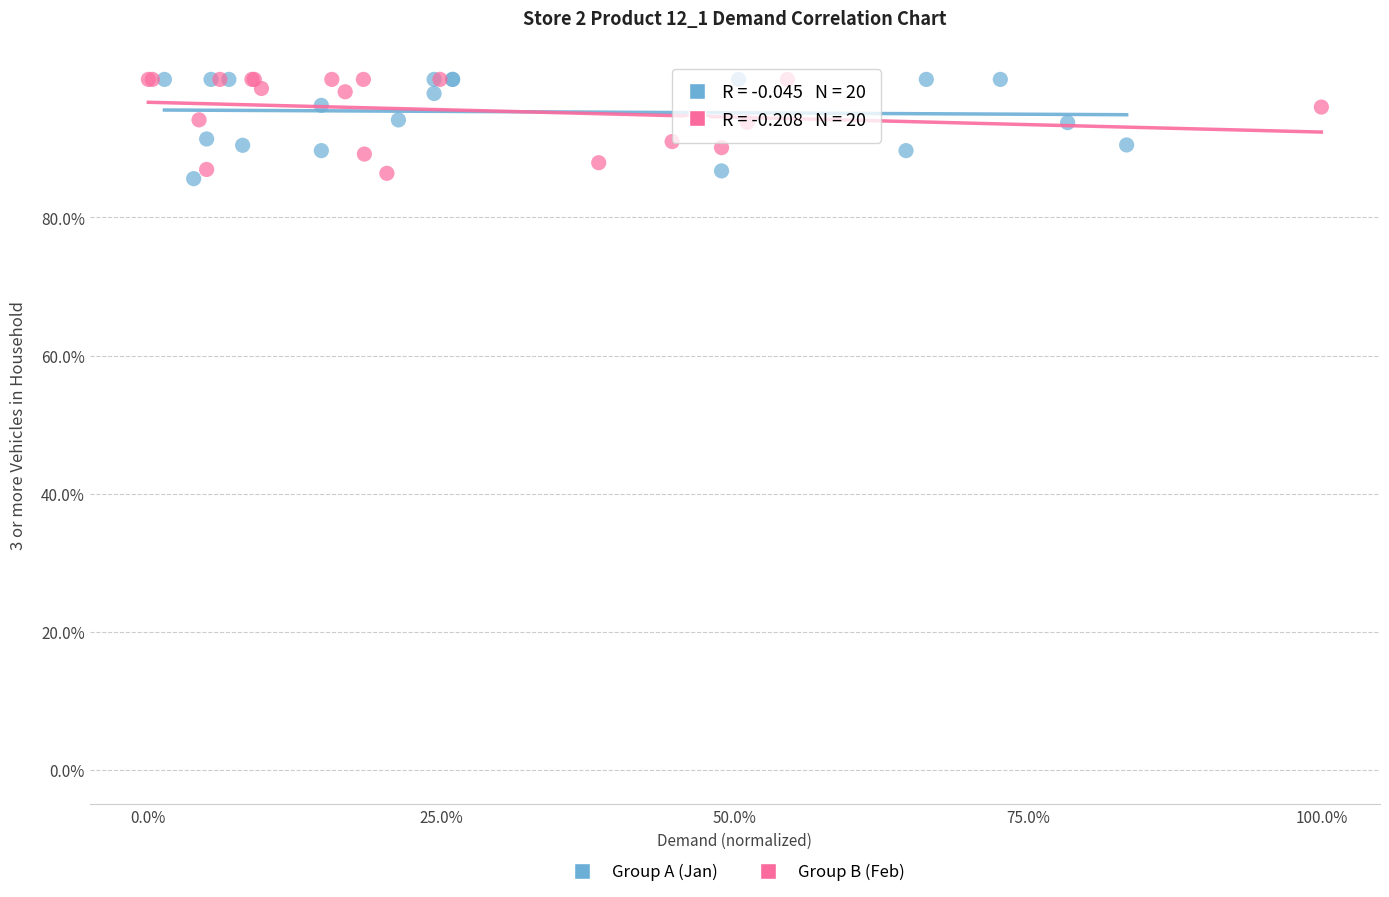

What are all the series names shown in the legend?

Group A (Jan), Group B (Feb)